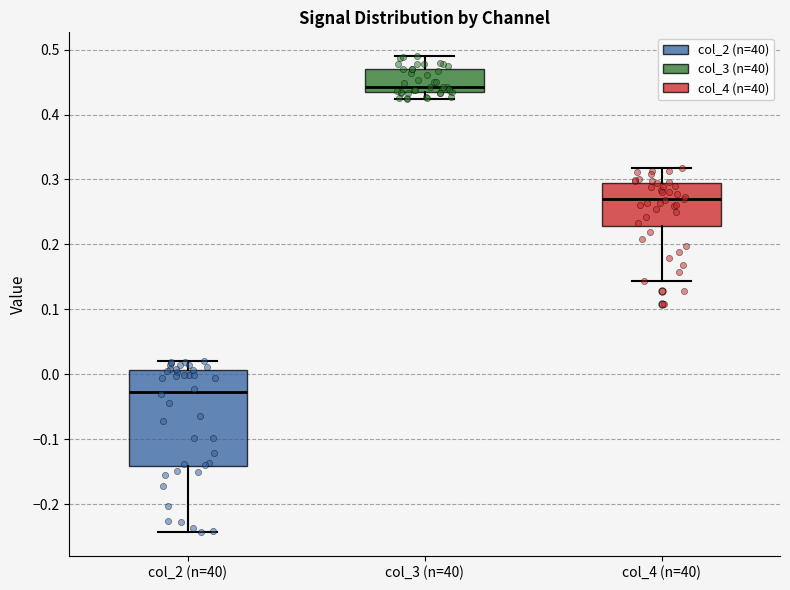

Which box's median line is the highest?

col_3 (n=40)